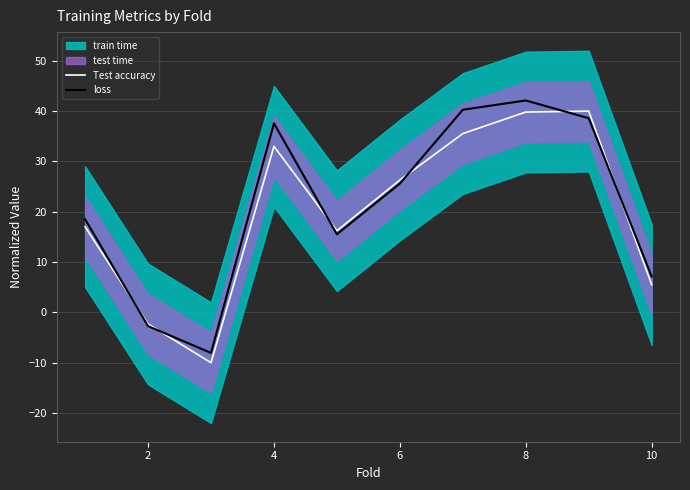

What value does the loss series have at 4?

37.6